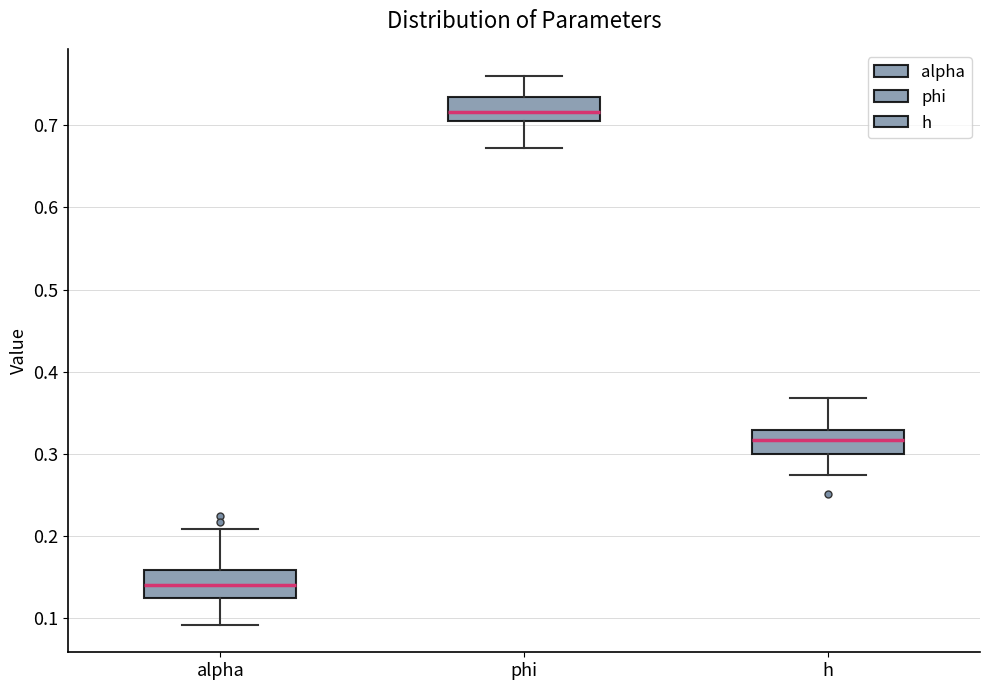

Reading left to right, read every box against the y-axis: the position of its median line, the range the box covers, and the ends of its whiskers. The values are not printed on the chart, so give them approximately, as read against the axis.

alpha: median 0.14, box 0.12 to 0.16, whiskers 0.09 to 0.21
phi: median 0.72, box 0.71 to 0.73, whiskers 0.67 to 0.76
h: median 0.32, box 0.30 to 0.33, whiskers 0.27 to 0.37